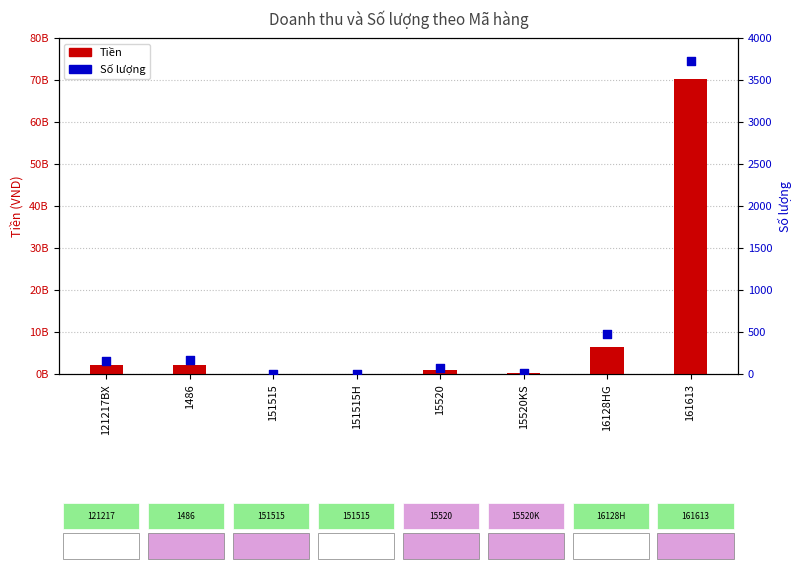

Which series has the largest Y range (max minus min)?

Tiền